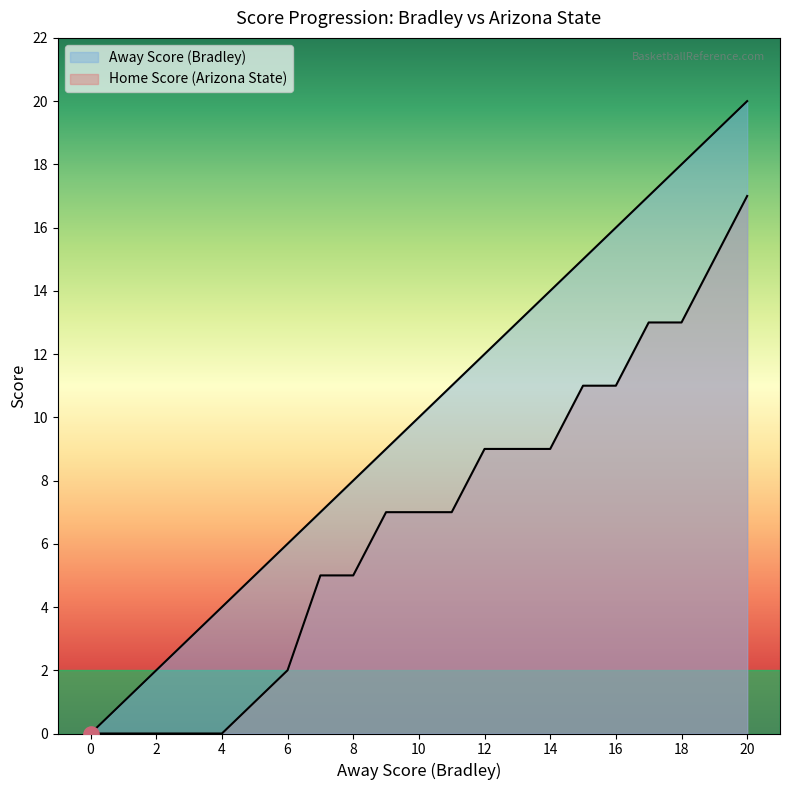

Which series contains the lowest Y value?

Away Score